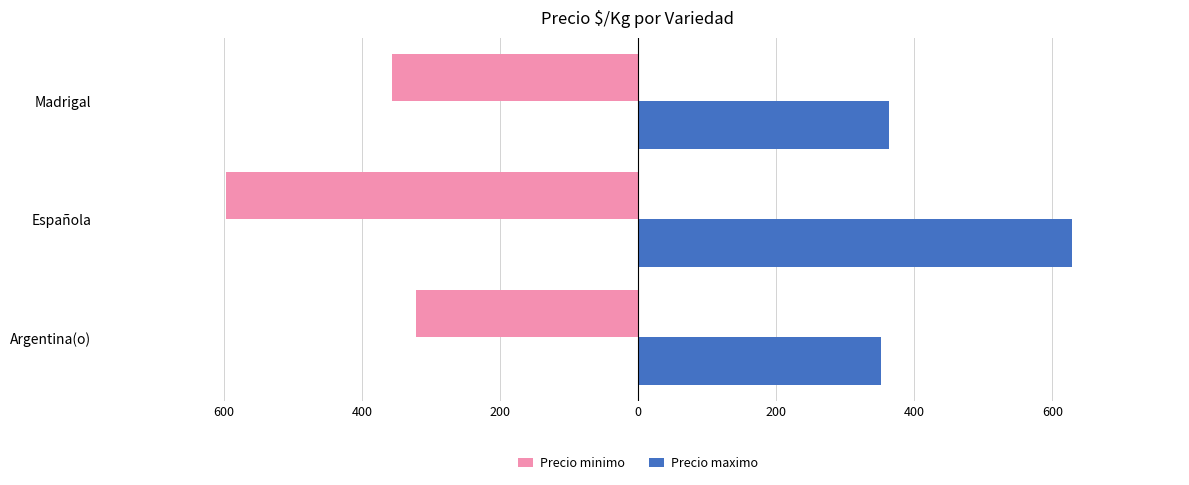

Rank the series by their average value, from lowest to highest.

Precio minimo, Precio maximo